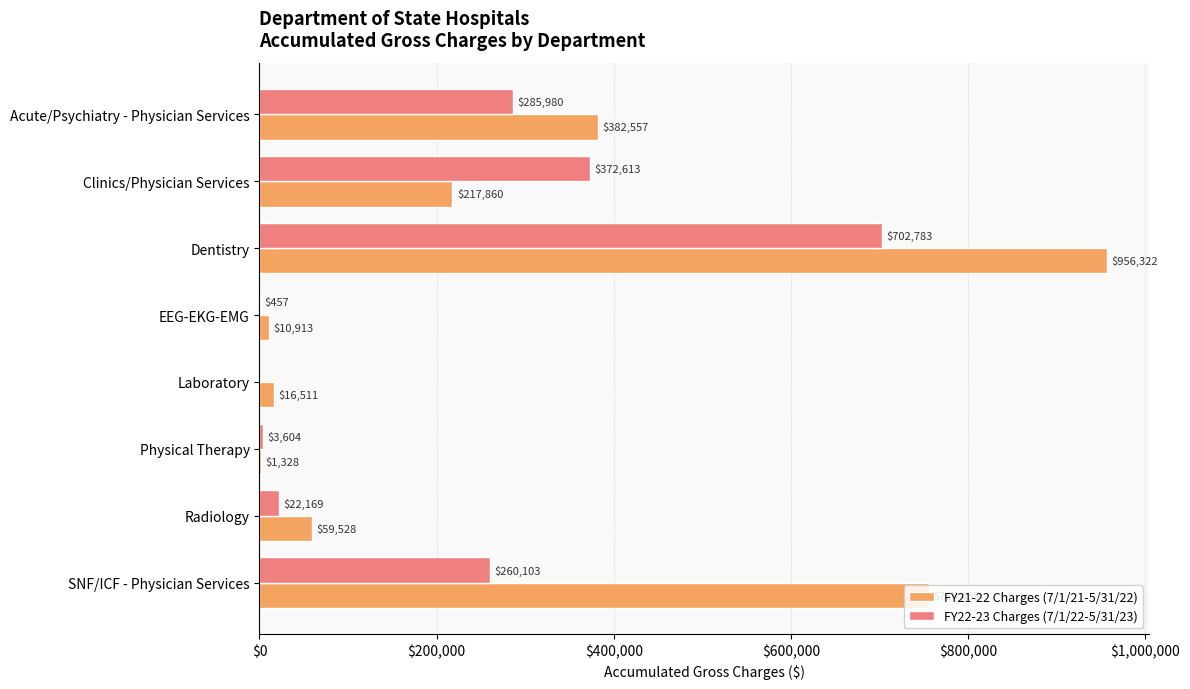

What is the average value of the FY22-23 Charges (7/1/22-5/31/23) series?

205963.6